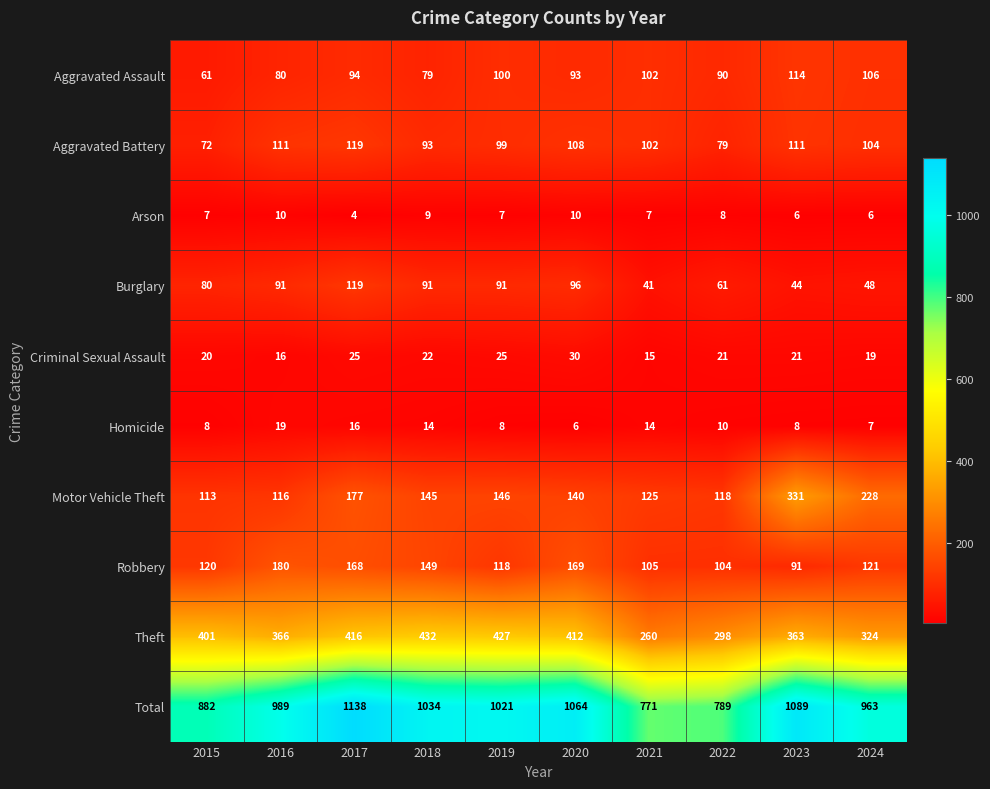

How many data points does each series have?

10